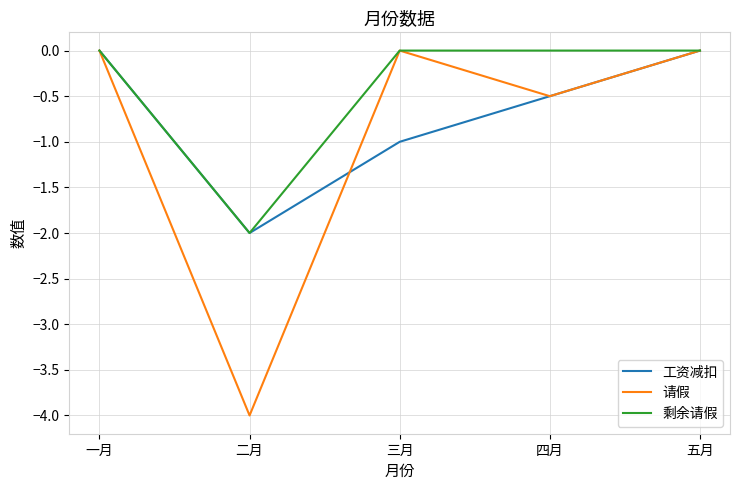

Where is 请假 nearest to the value -2?

四月